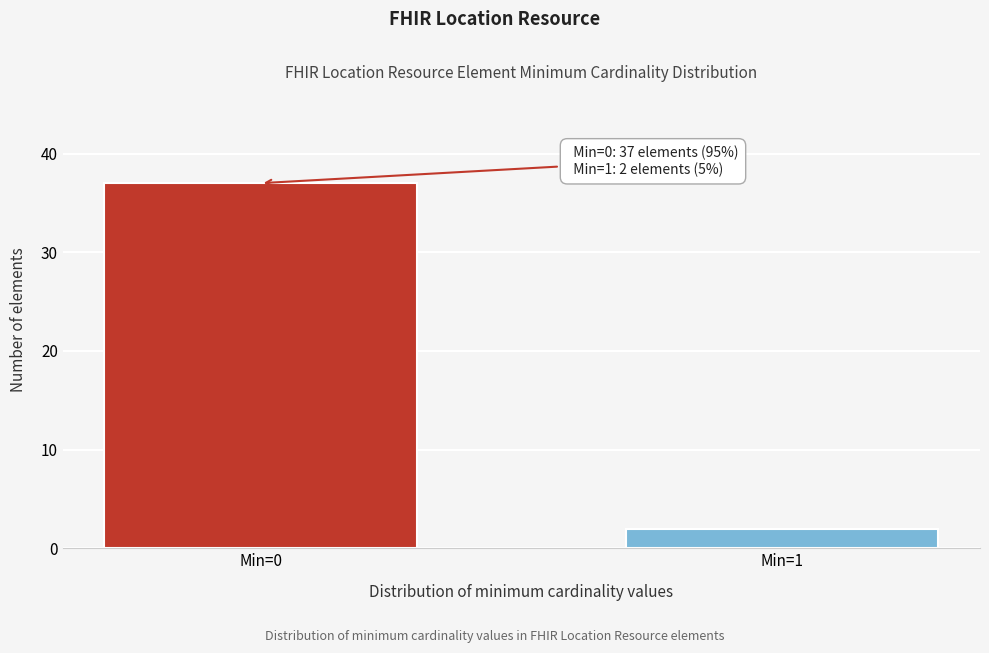

Reading left to right, what are all the values shown in this chart?

Min=0=37	Min=1=2